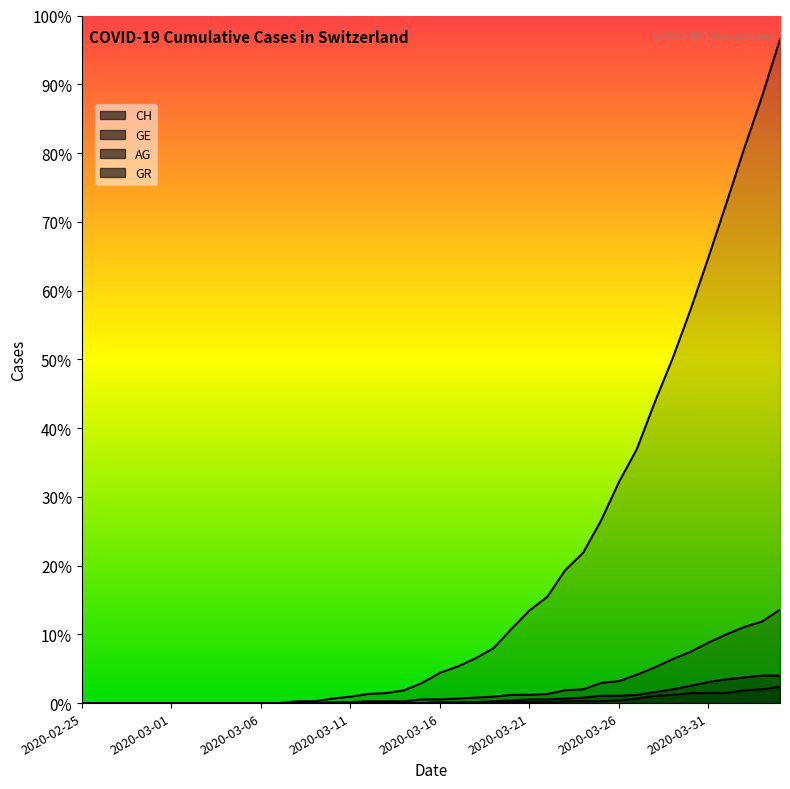

Which series has the largest total across all categories?

CH